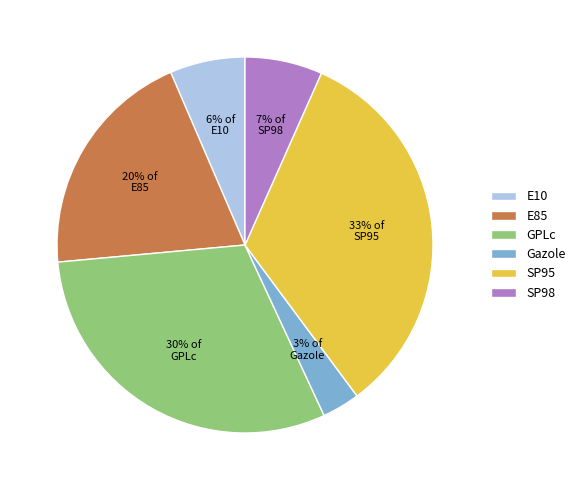

To the nearest percent, what is the difference between the largest and smallest slice percentages?

30%